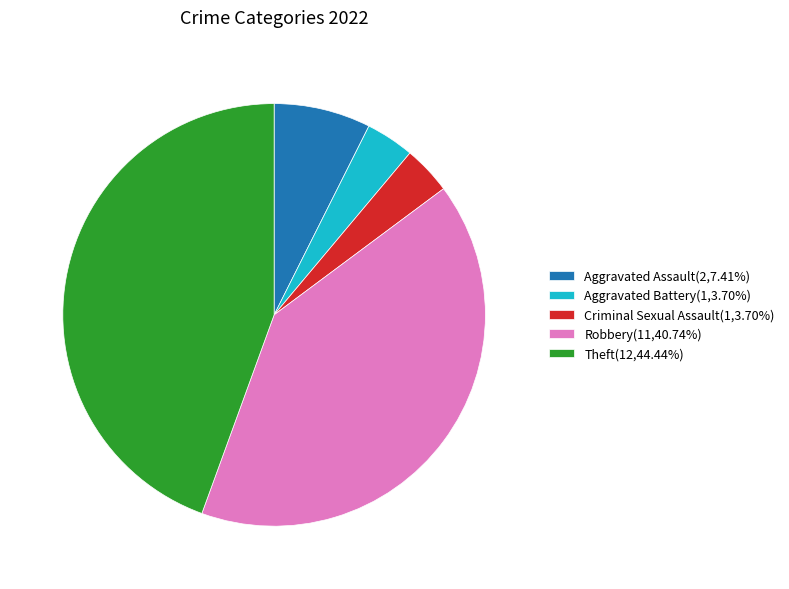

True or false: Robbery accounts for 34% of the total.

False